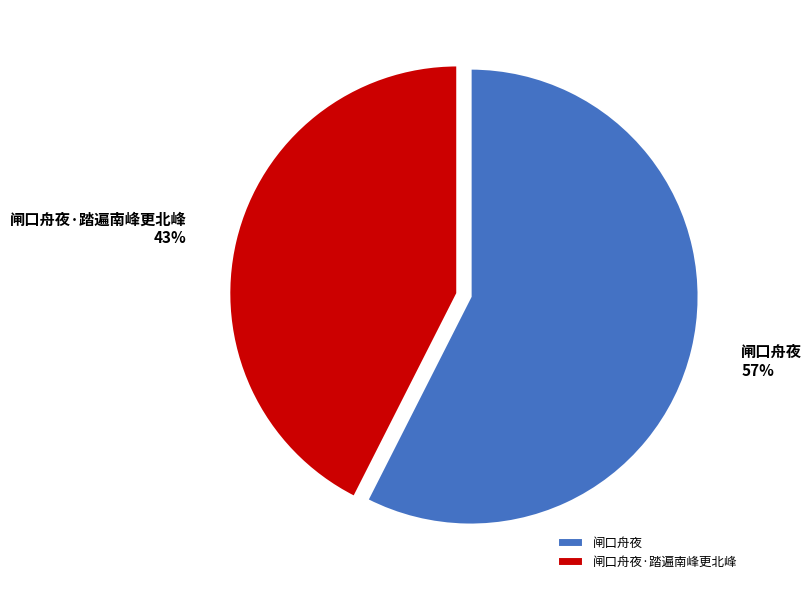

Between 闸口舟夜·踏遍南峰更北峰 and 闸口舟夜, which is larger?

闸口舟夜